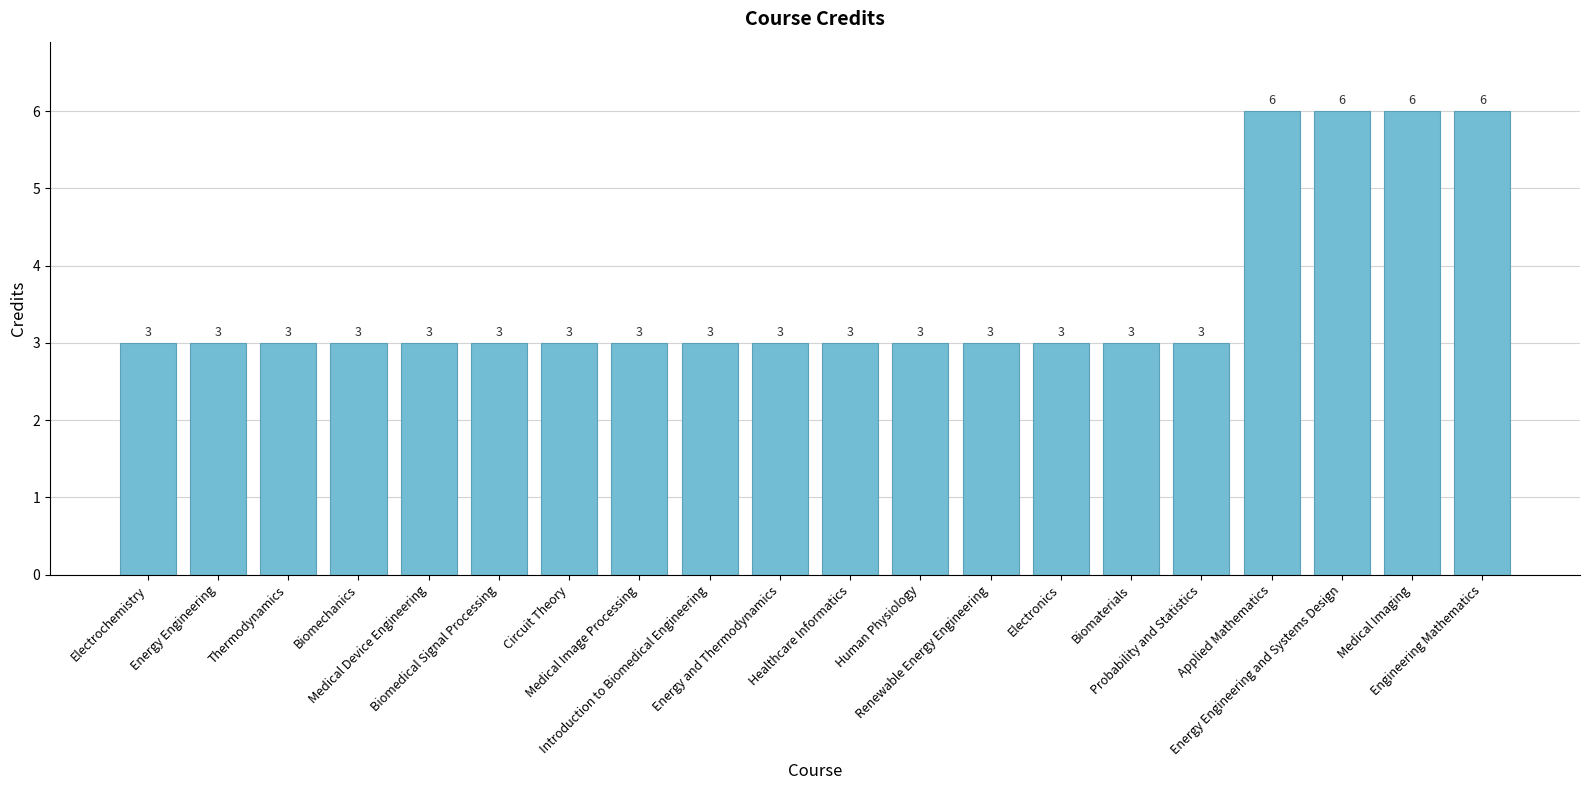

Are the bars horizontal?

No